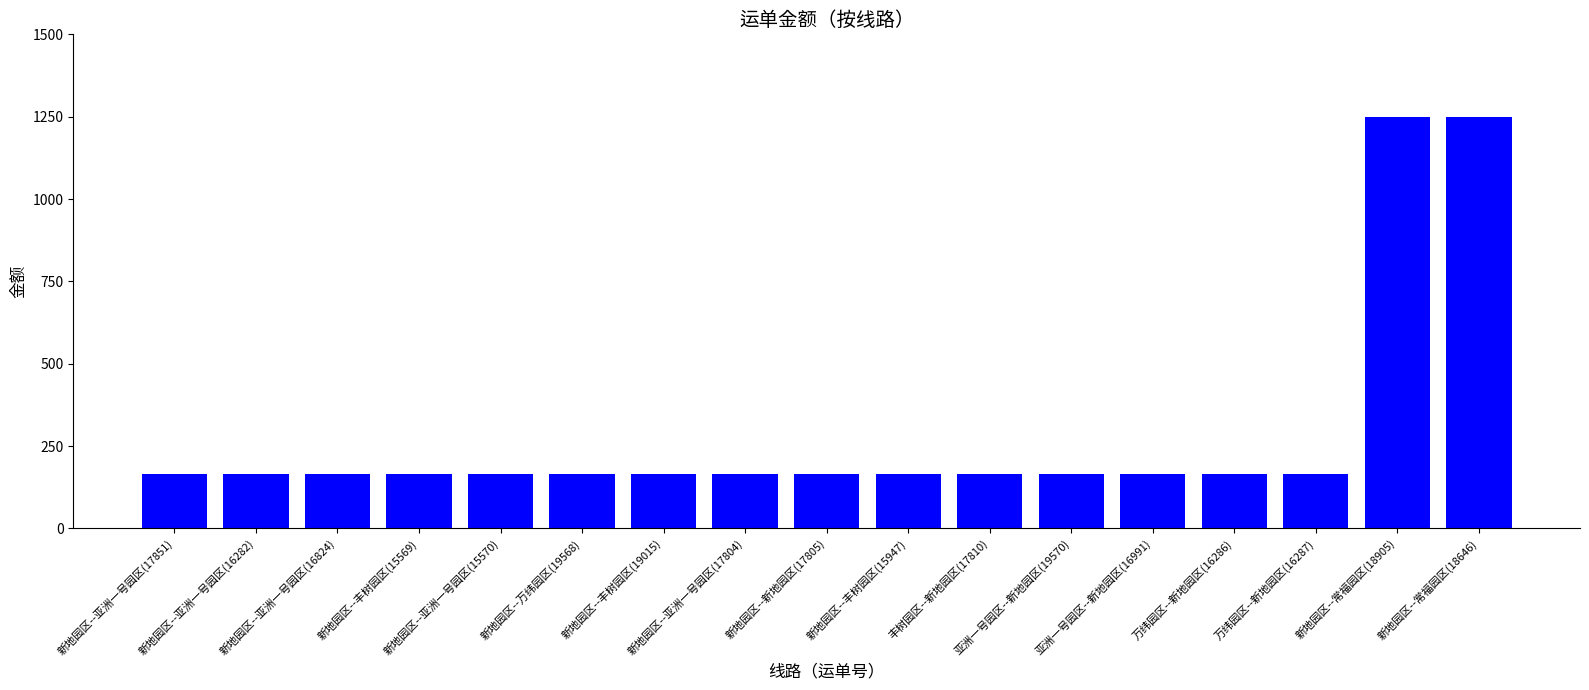

What position from the left is 新地园区--亚洲一号园区(17804)?

8